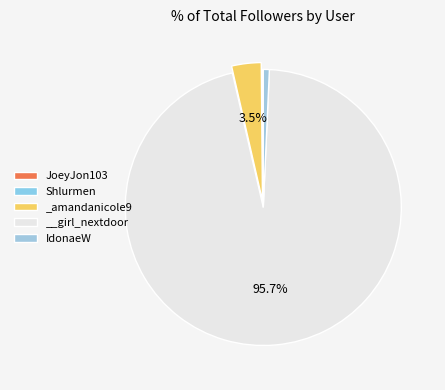

Which category accounts for the majority?

__girl_nextdoor